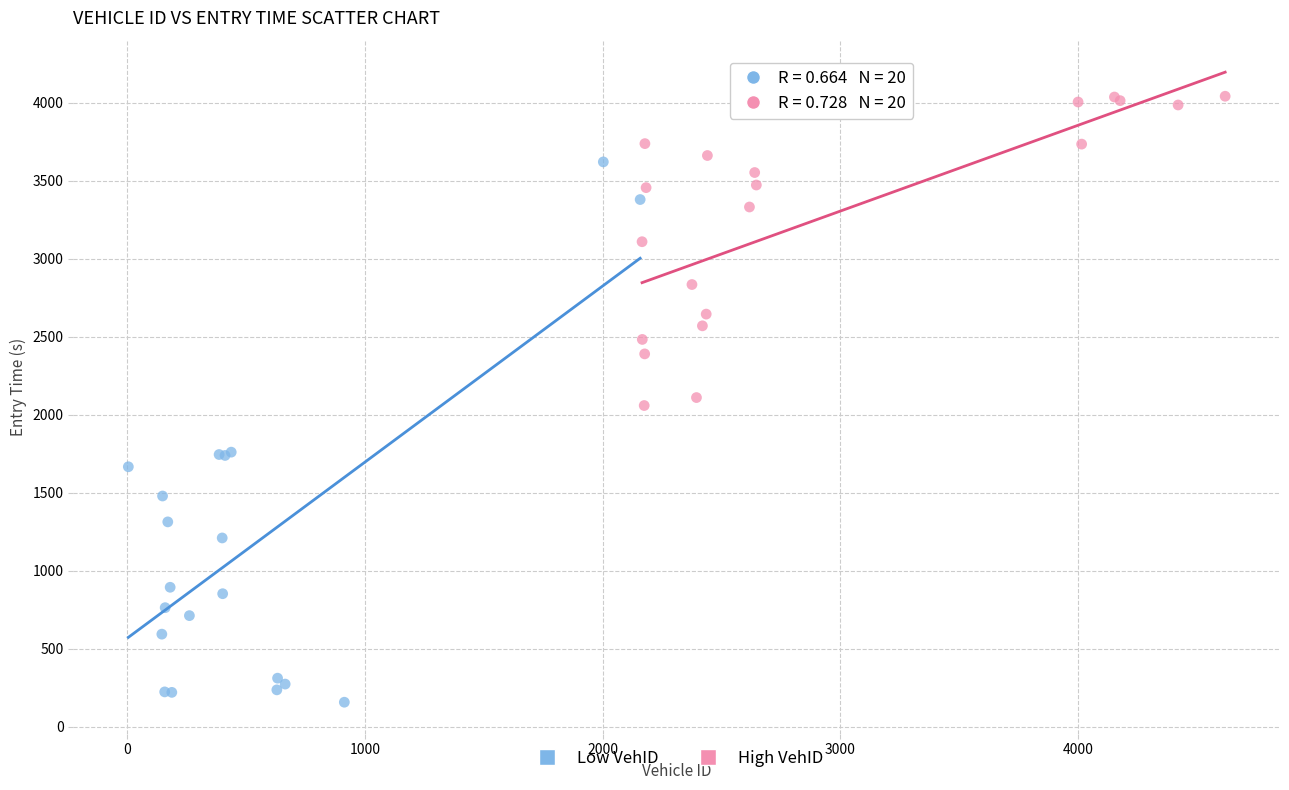

Which series reaches the minimum Y coordinate?

Low VehID